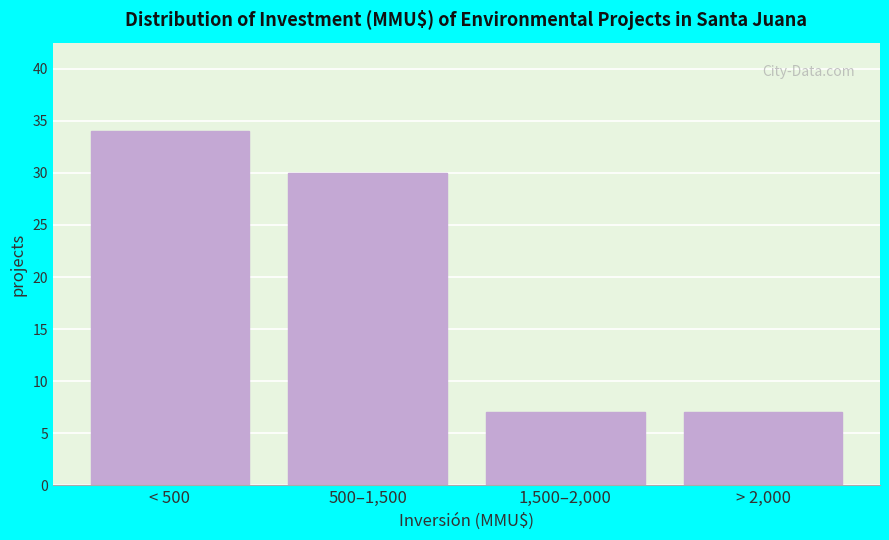

Reading right to left, list all the values displayed in this chart.

7	7	30	34